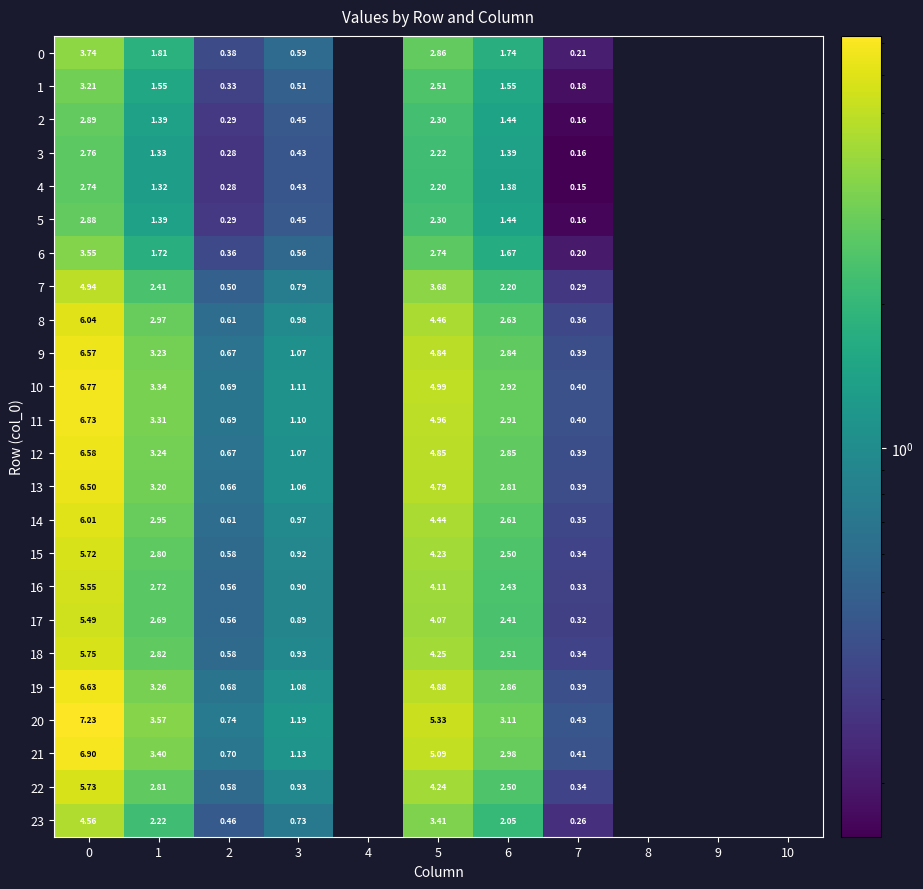

What is the minimum value shown in the chart?

0.2